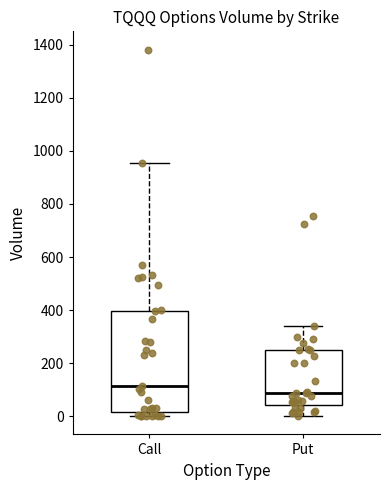

Reading left to right, transcribe this box plot: for each box, give where its median line is, the range the box spans, and where its two whiskers end, as read against the y-axis. The values are not printed on the chart, so give them approximately, as read against the axis.

Call: median 120, box 20 to 400, whiskers 0 to 960
Put: median 80, box 40 to 240, whiskers 0 to 340